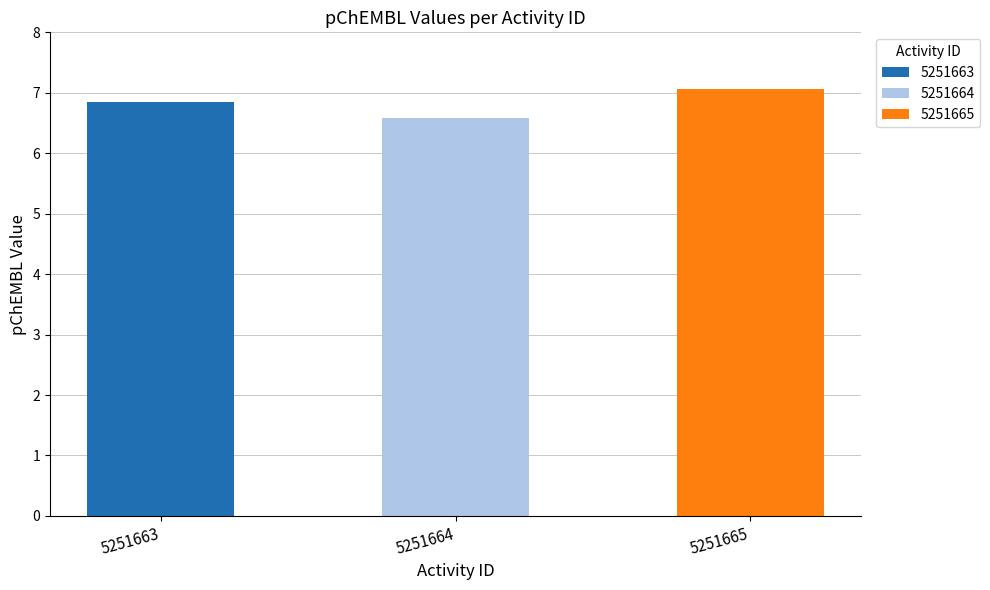

What value does the data have at 5251665?

7.1